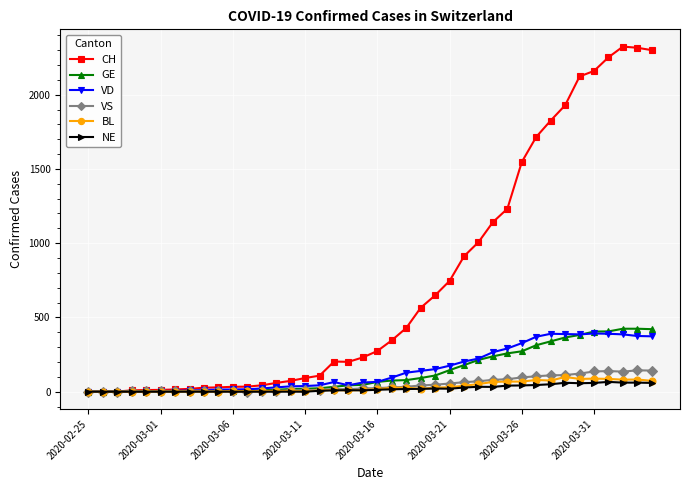

Which series has the largest total across all categories?

CH